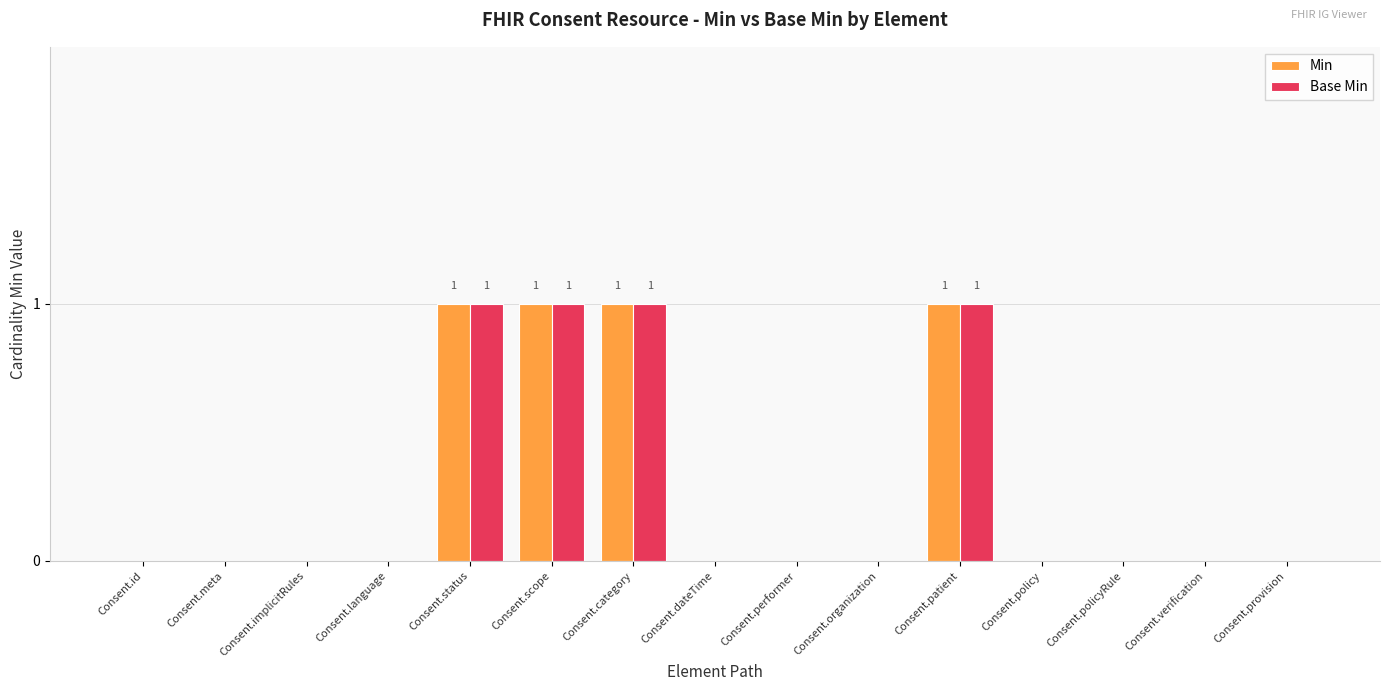

True or false: Min has a value of 0 at Consent.policy.

True